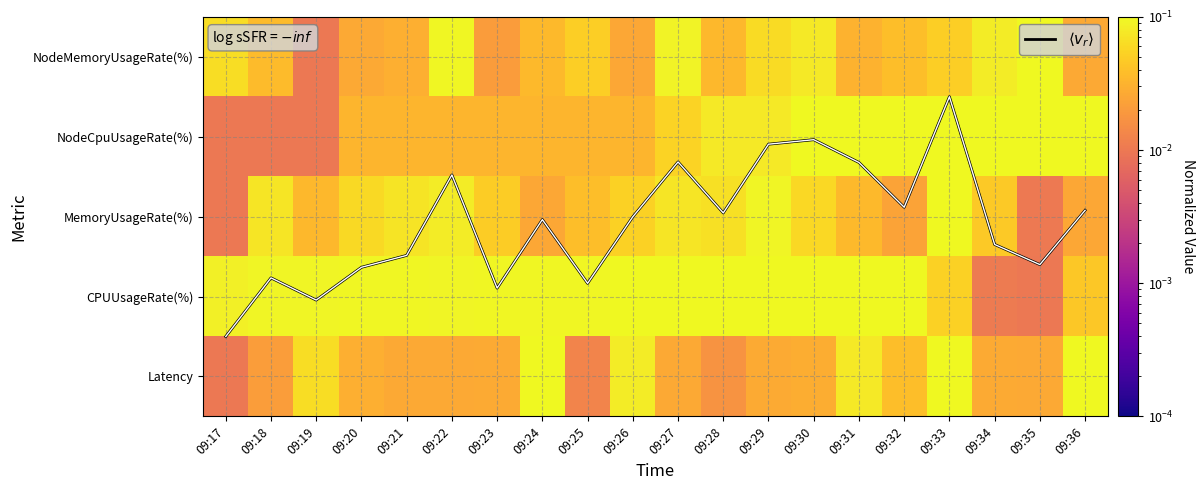

How many series are shown in this chart?

6